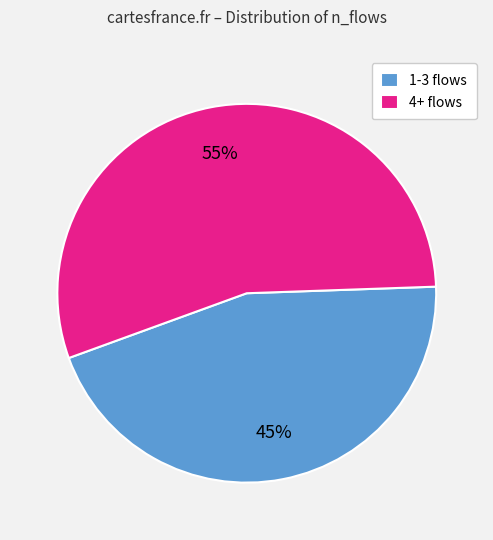

Approximately how many times larger is the value at 1-3 flows compared to 4+ flows?

0.8